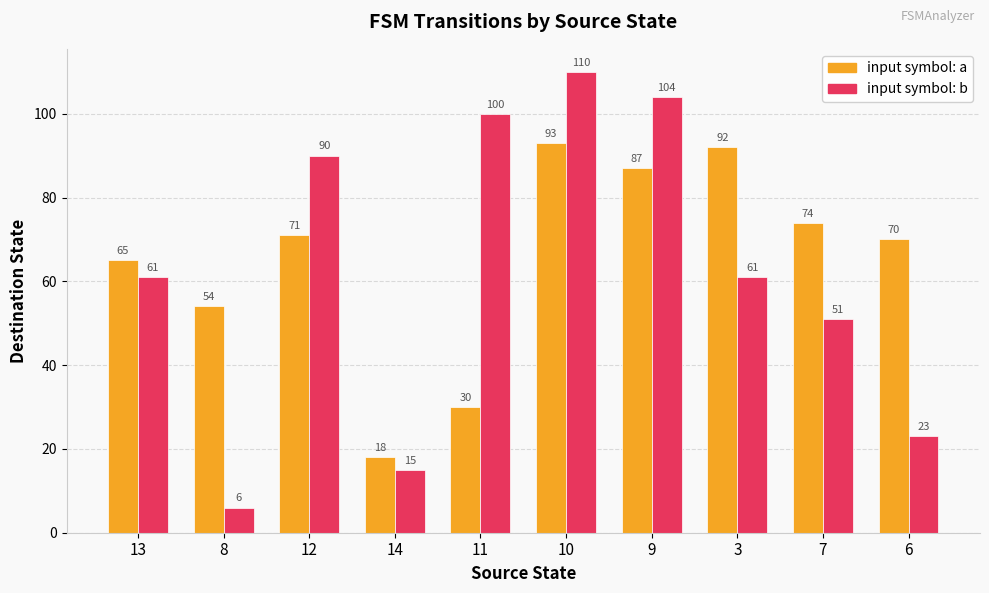

What is the difference between the highest and lowest values at 10?

17